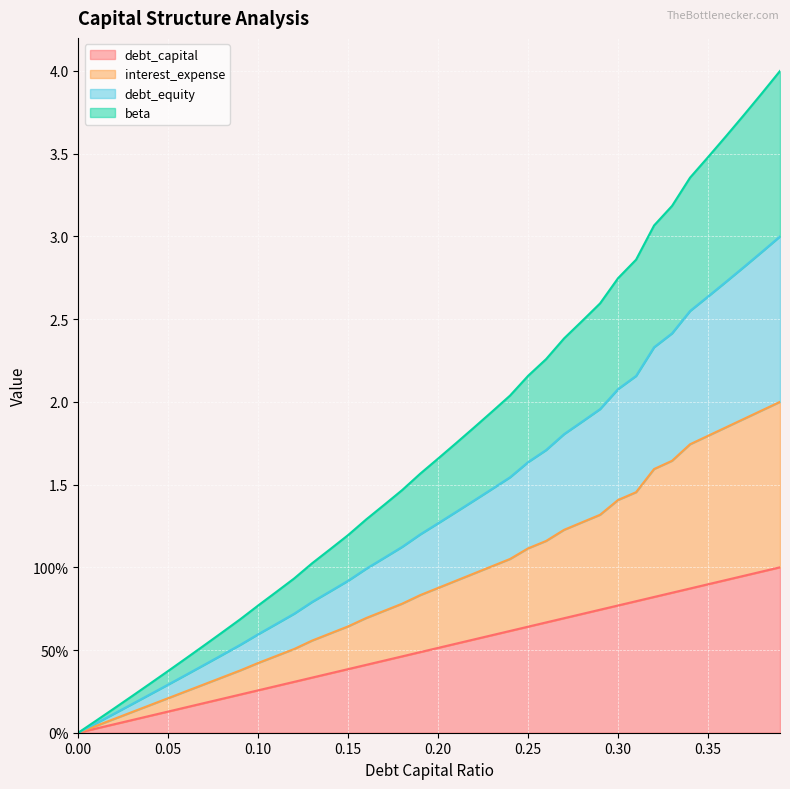

The value of debt_capital at 0.39 is 0.4. True or false?

False